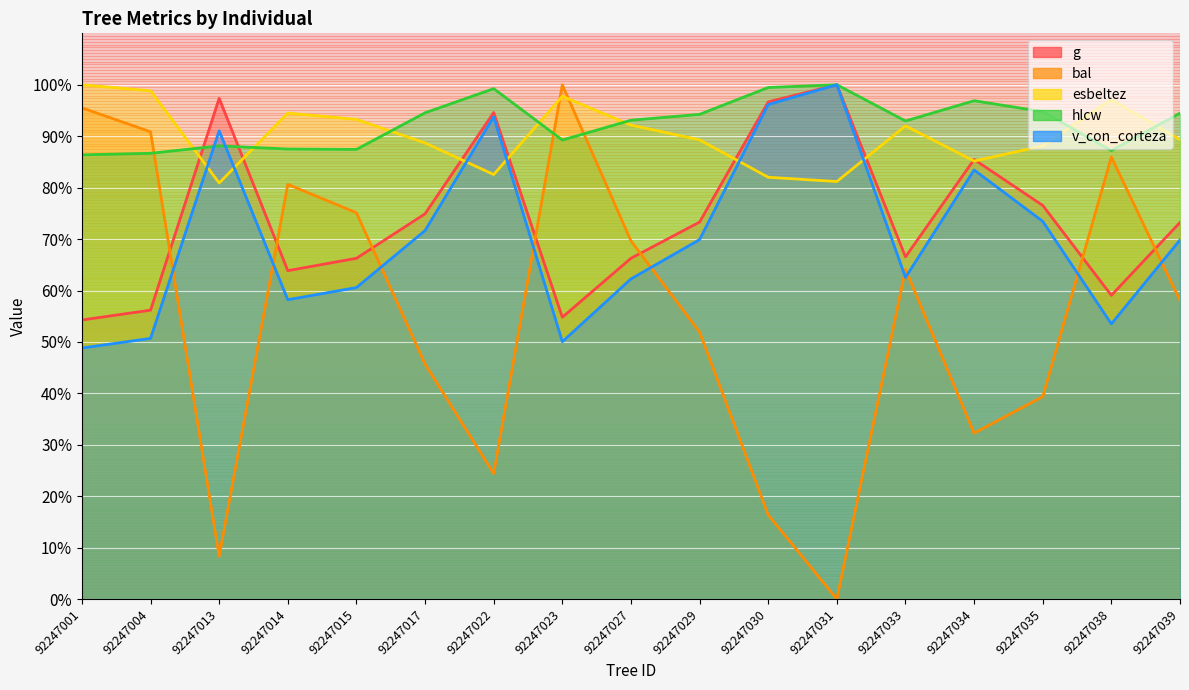

Where does the g series first go above 73?

92247013